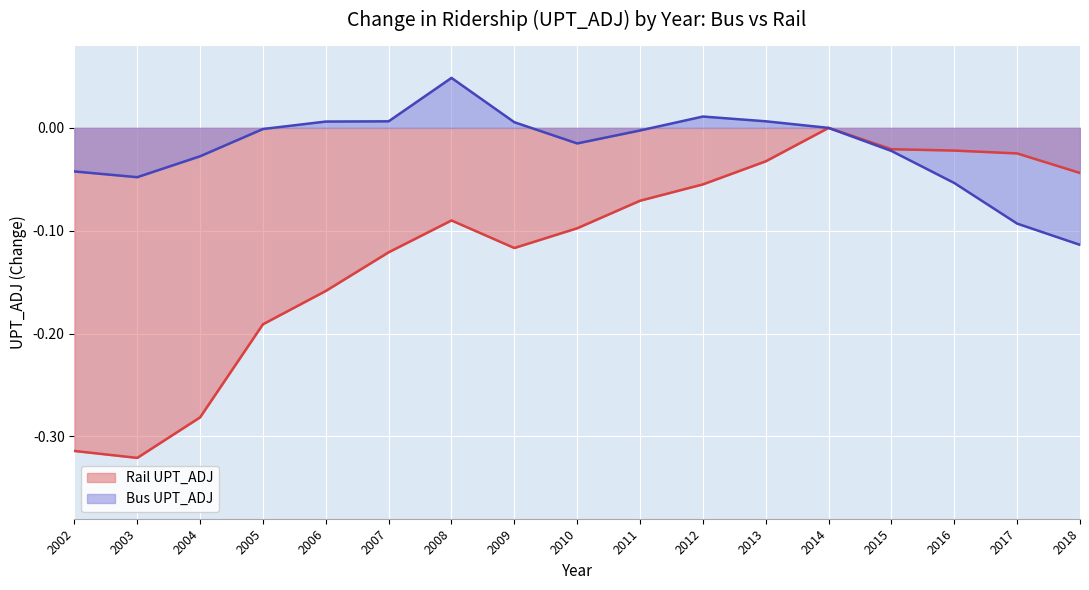

How many categories are shown in the chart?

17